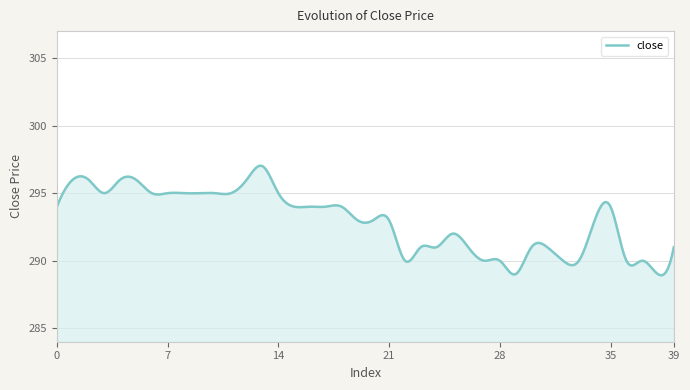

How many categories are shown in the chart?

300